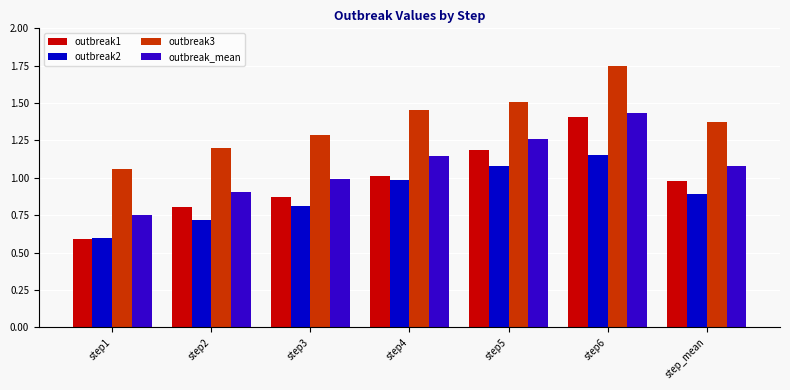

True or false: outbreak3 has a value of 2.5 at step5.

False